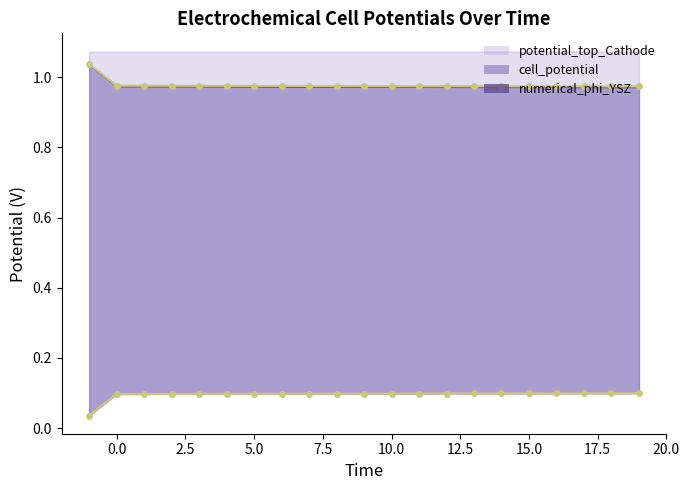

The potential_top_Cathode series shows 0.1 at 5.0. True or false?

True